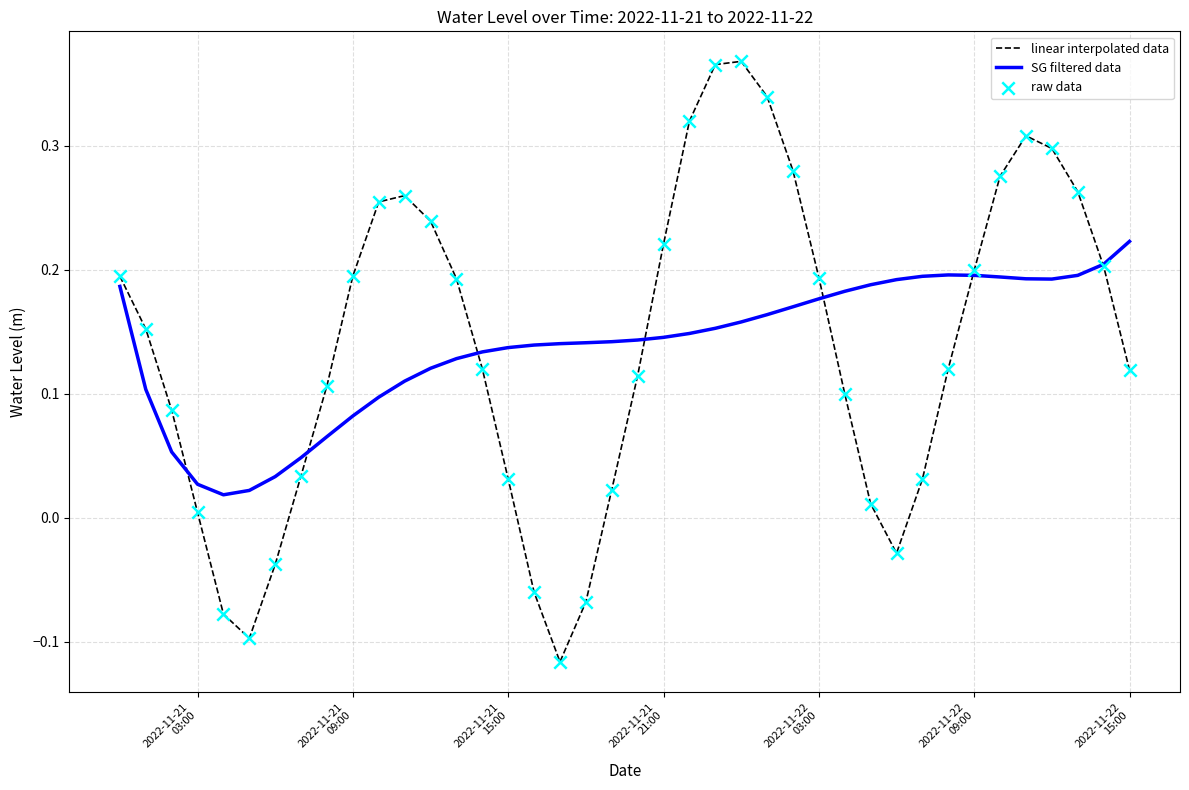

List the series in order of their peak value, lowest first.

SG filtered data, linear interpolated data